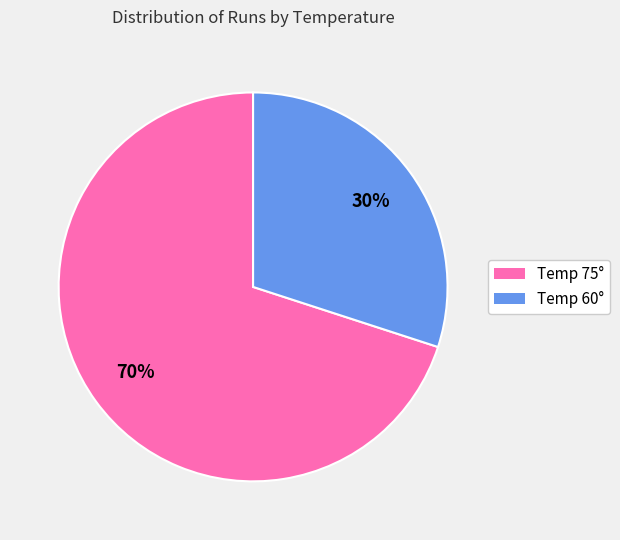

To the nearest percent, what is the difference between the largest and smallest slice percentages?

40%